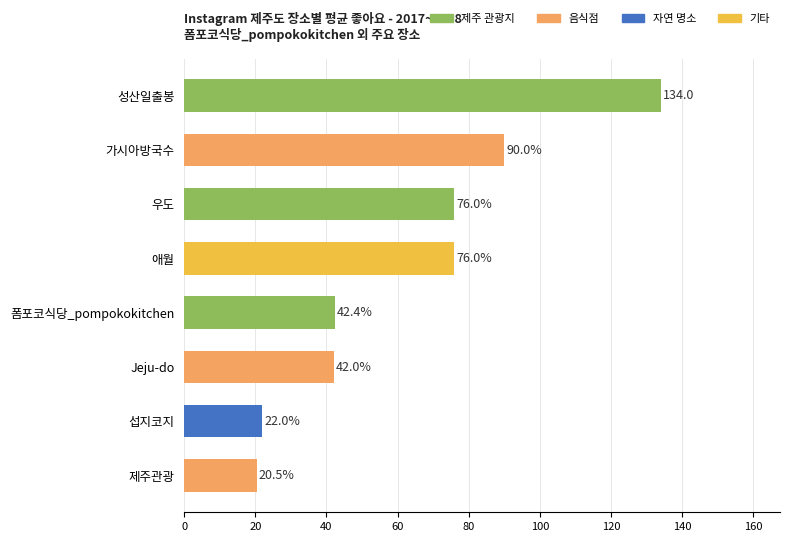

What value does the data have at 우도?

76.0